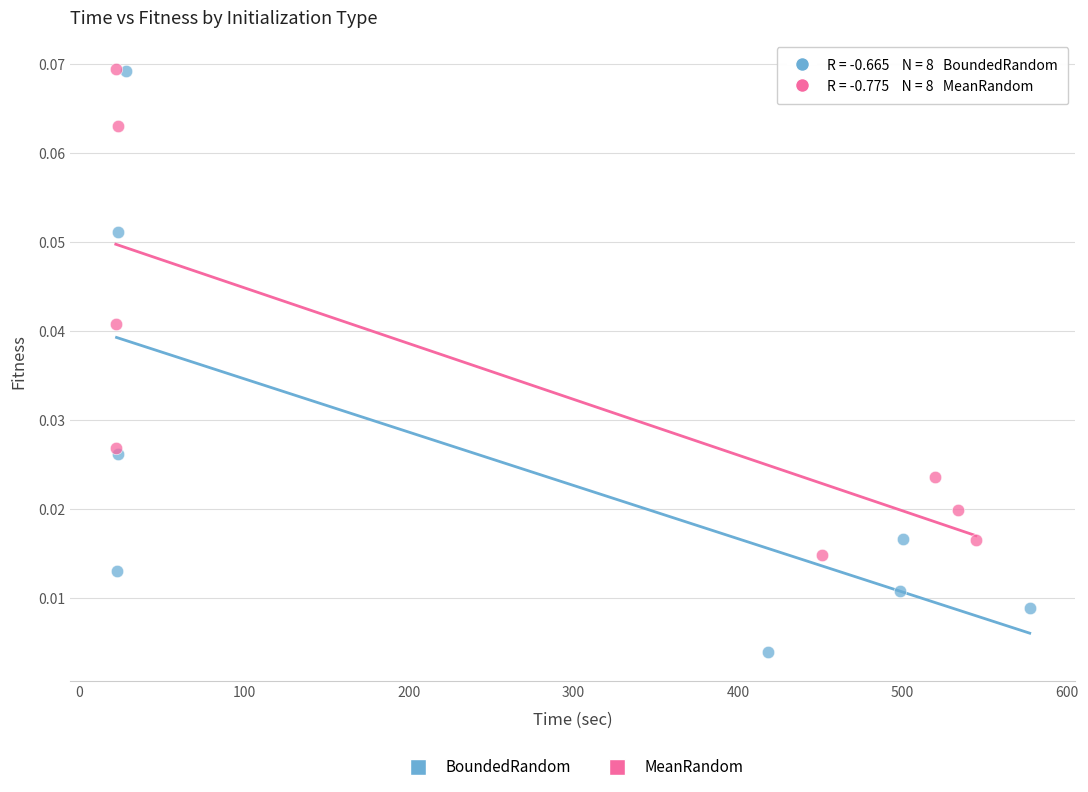

Which series reaches the minimum Y coordinate?

BoundedRandom